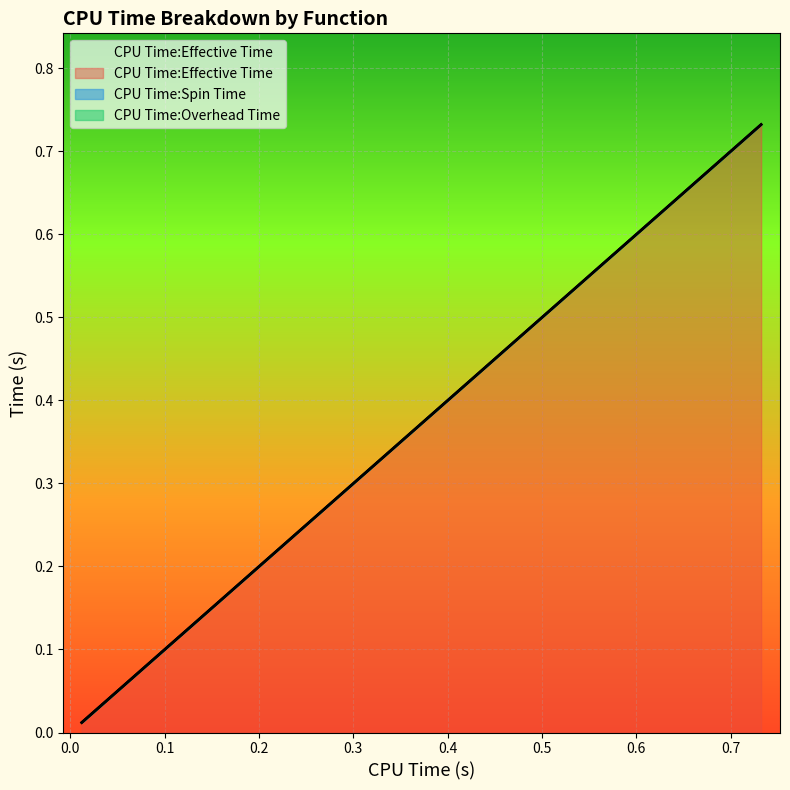

Which series has the widest spread of values?

CPU Time:Effective Time